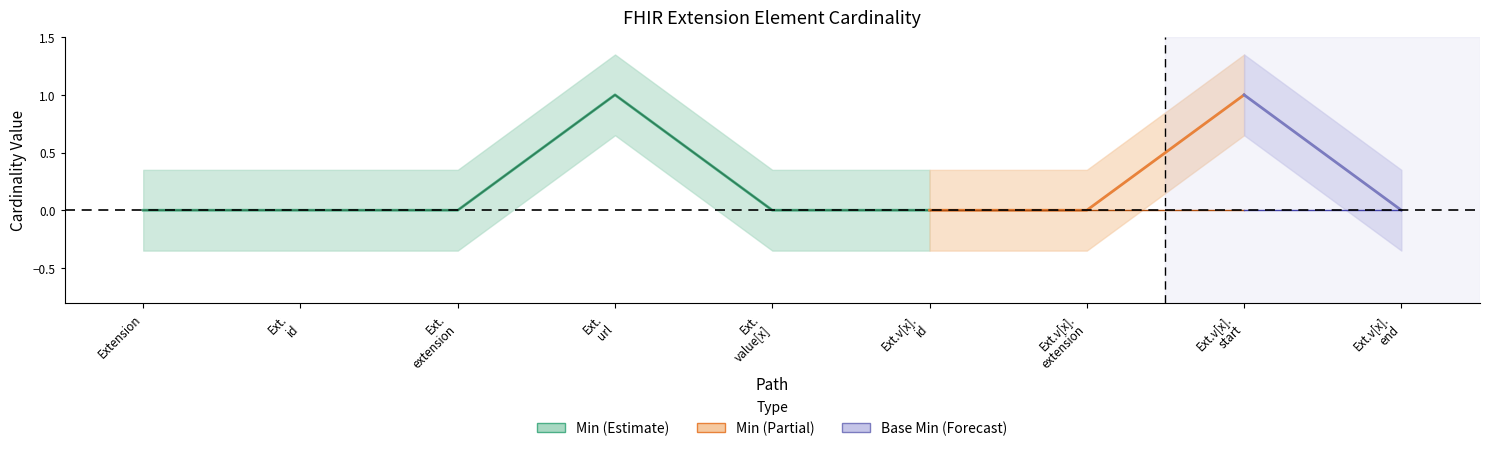

True or false: Min and Base Min cross at least once.

False